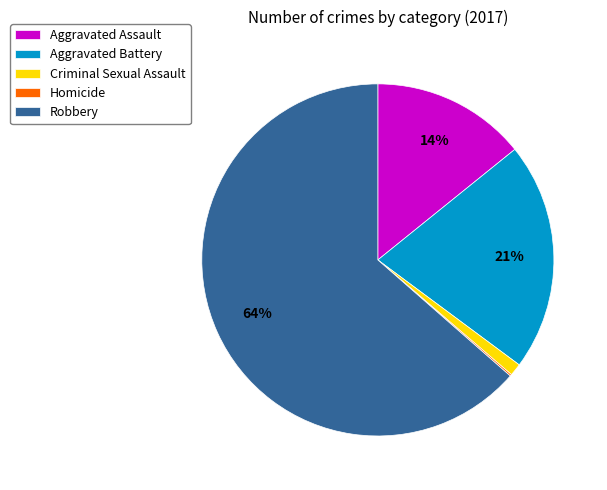

Combined, do Aggravated Battery and Aggravated Assault account for over 50%?

No